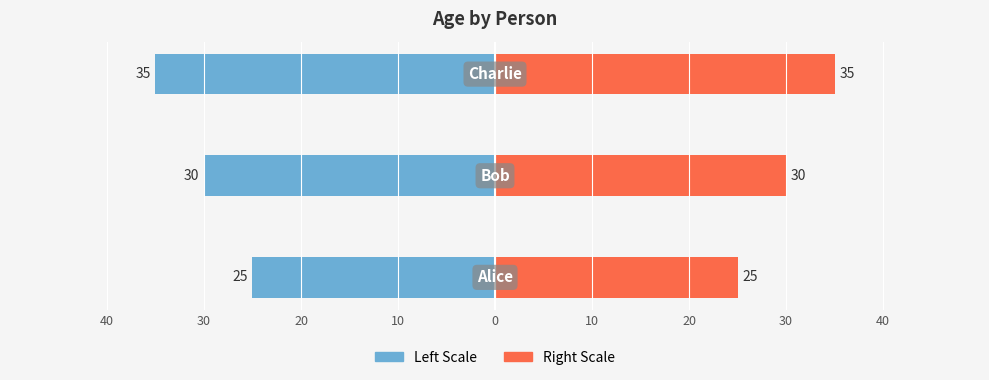

How many bars are there in total?

6